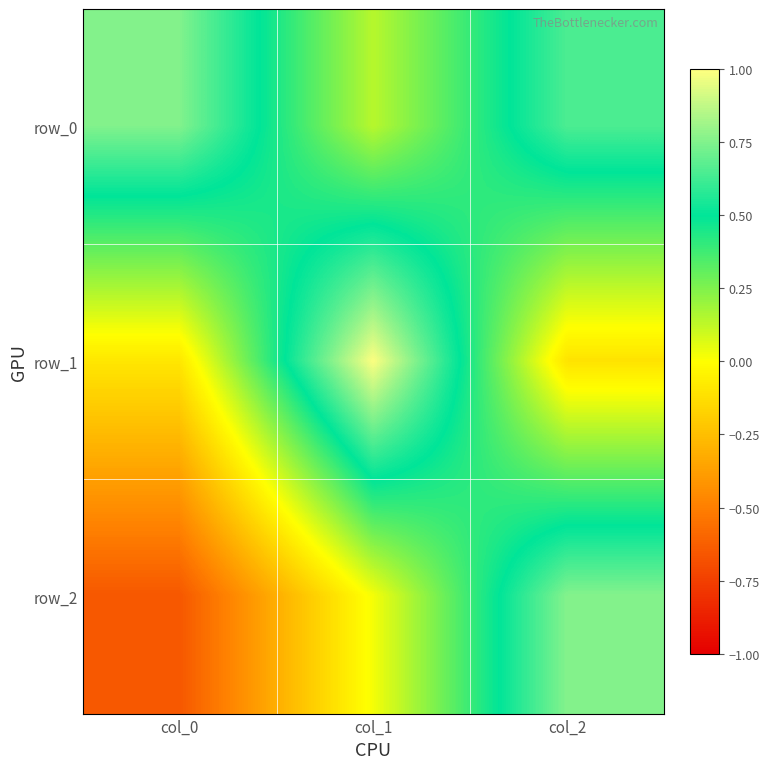

The value of row_1 at col_1 is 1.0. True or false?

True